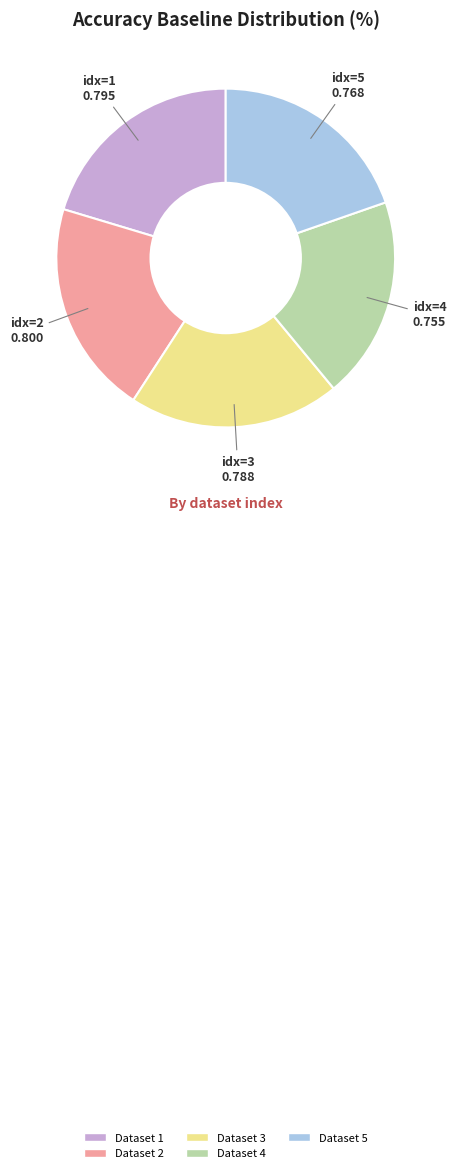

Does any single category account for the majority?

No